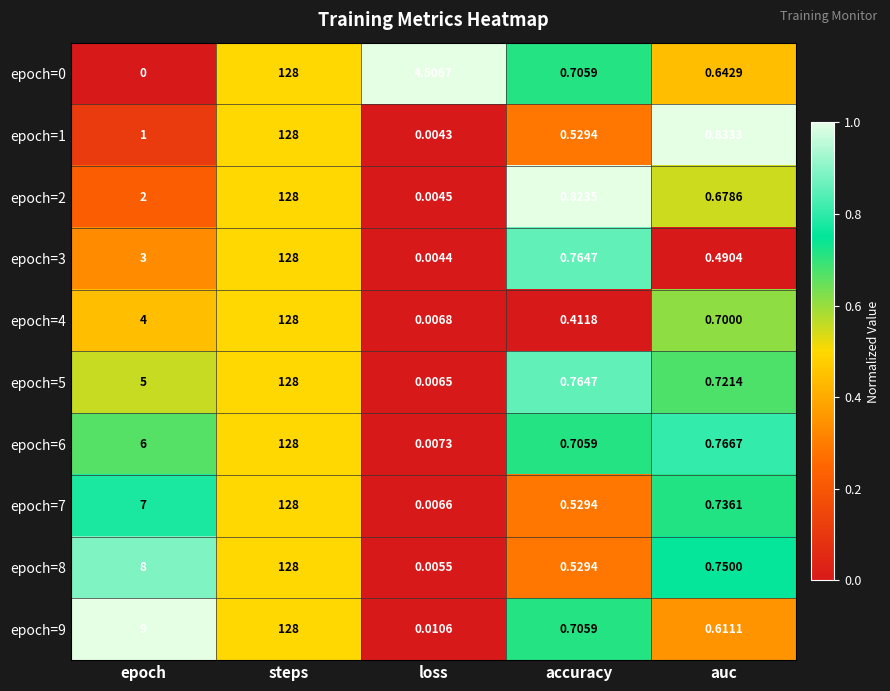

At which category does the chart reach its peak across all series?

steps